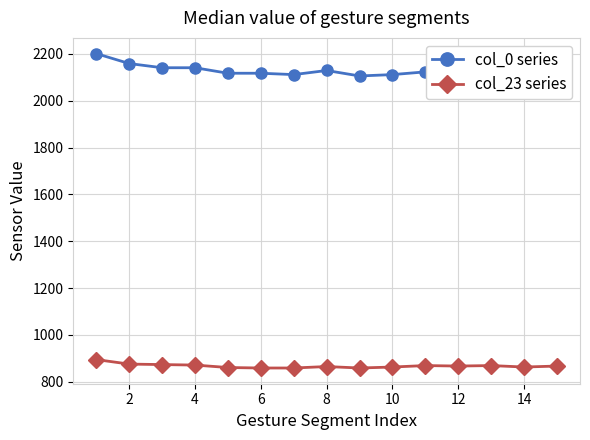

How many categories are shown in the chart?

15